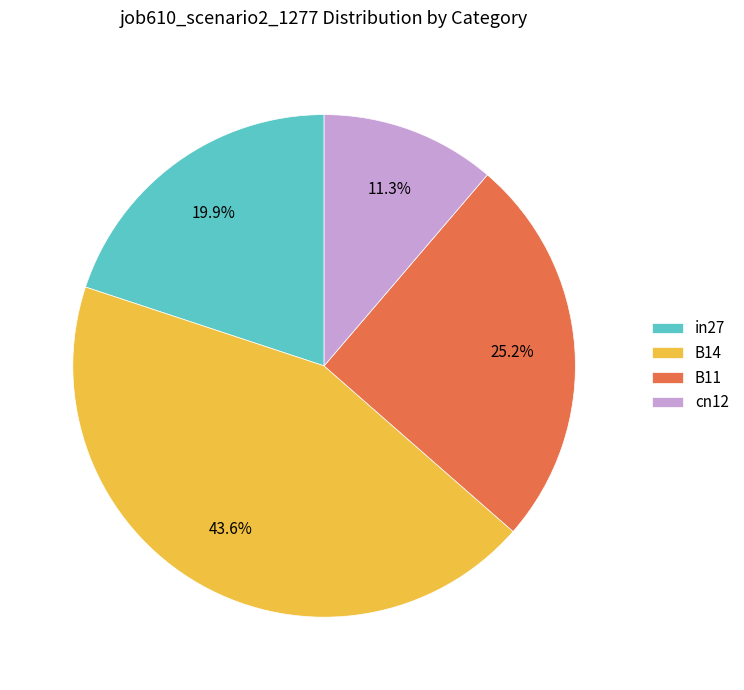

How many slices are in this pie chart?

4